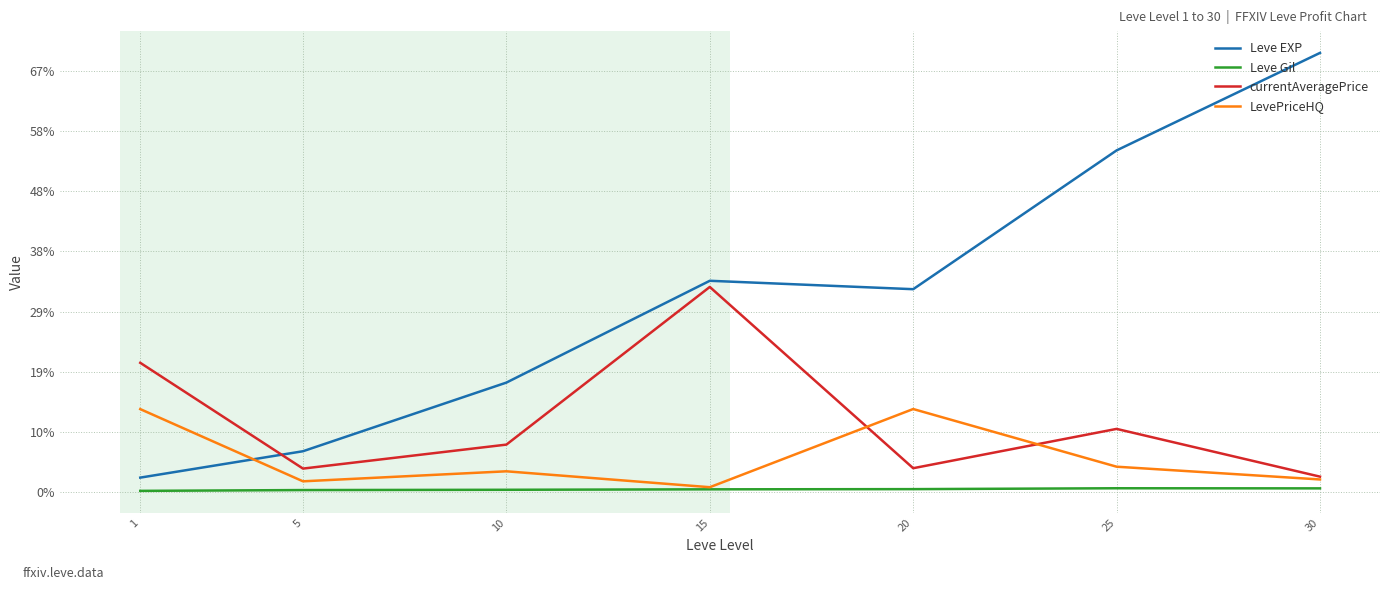

What are all the series names shown in the legend?

Leve EXP, Leve Gil, currentAveragePrice, LevePriceHQ